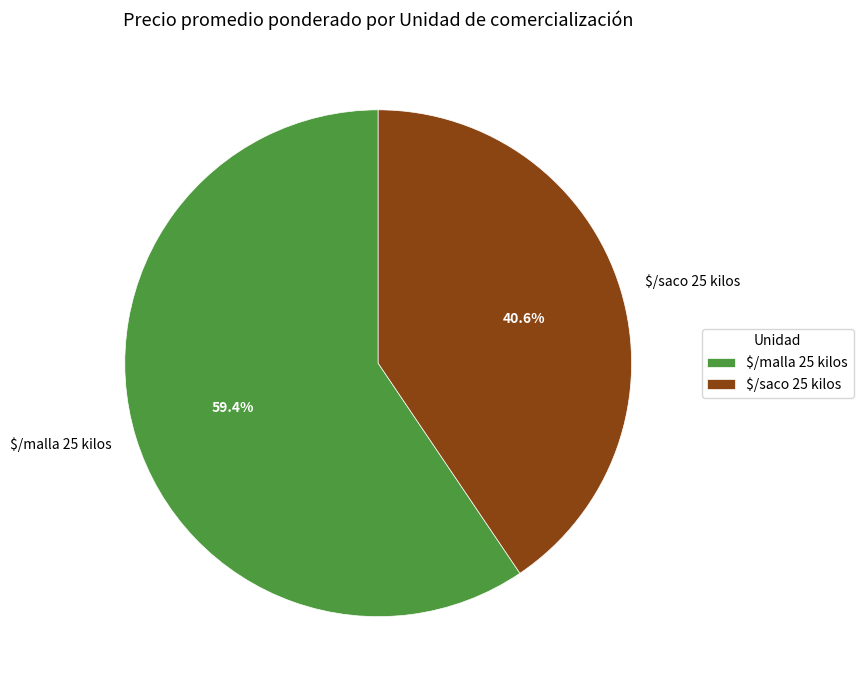

Does $/malla 25 kilos represent more than half of the total?

Yes